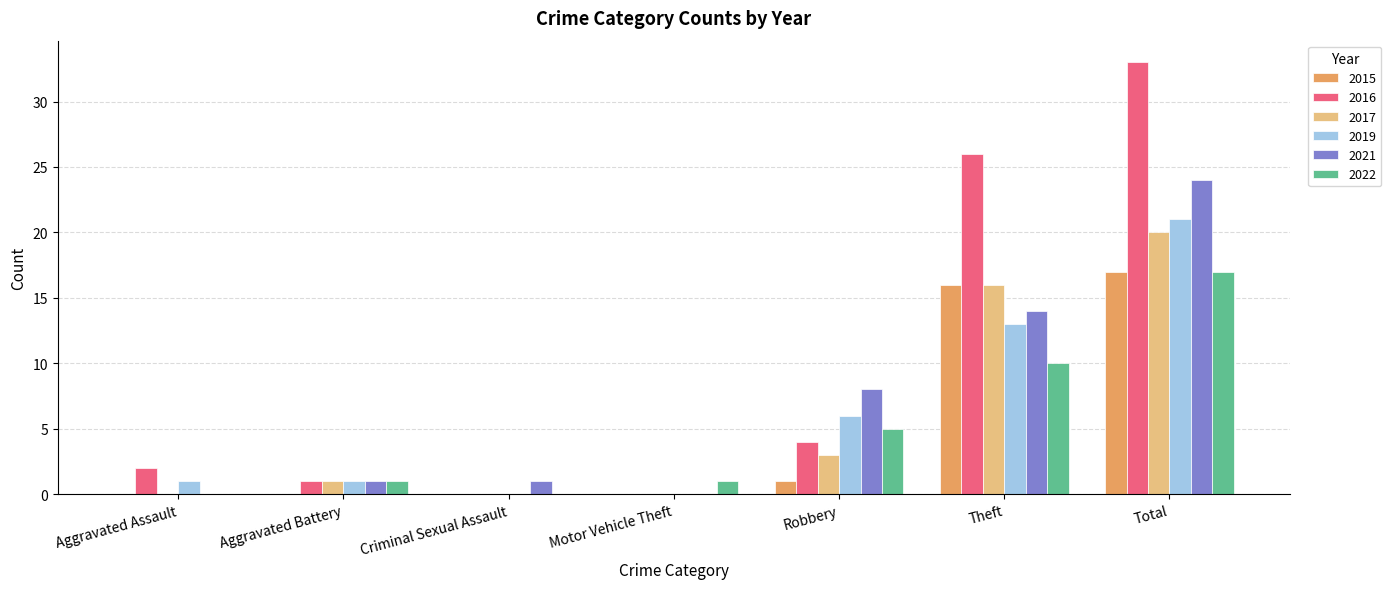

What is the sum of all 2022 values?

34